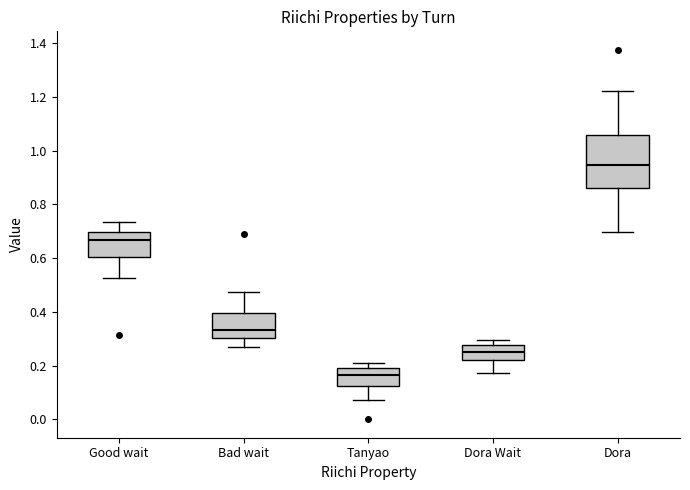

Which box's median line is the highest?

Dora